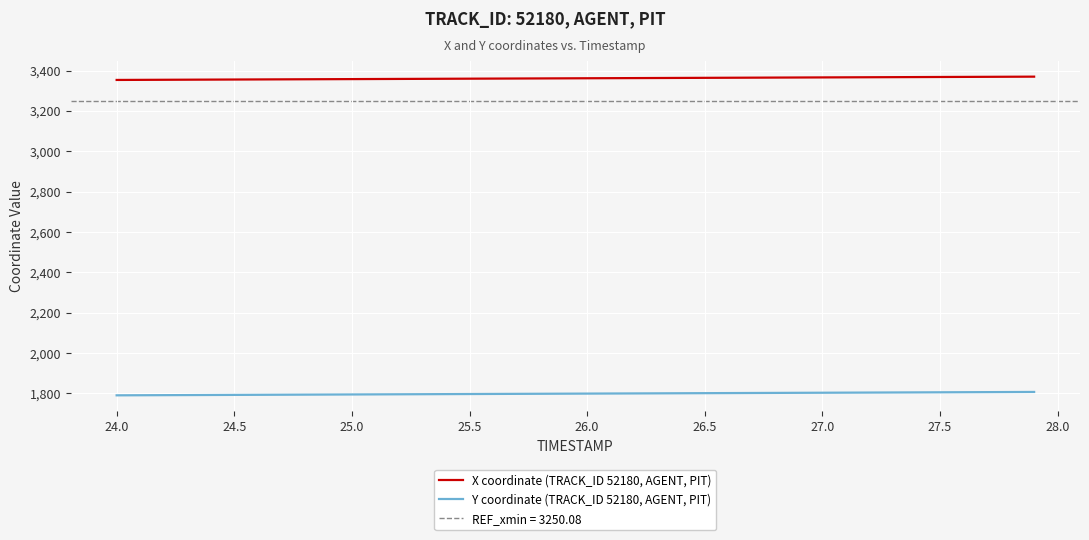

What is the highest value of the X coordinate (TRACK_ID 52180, AGENT, PIT) series?

3369.5